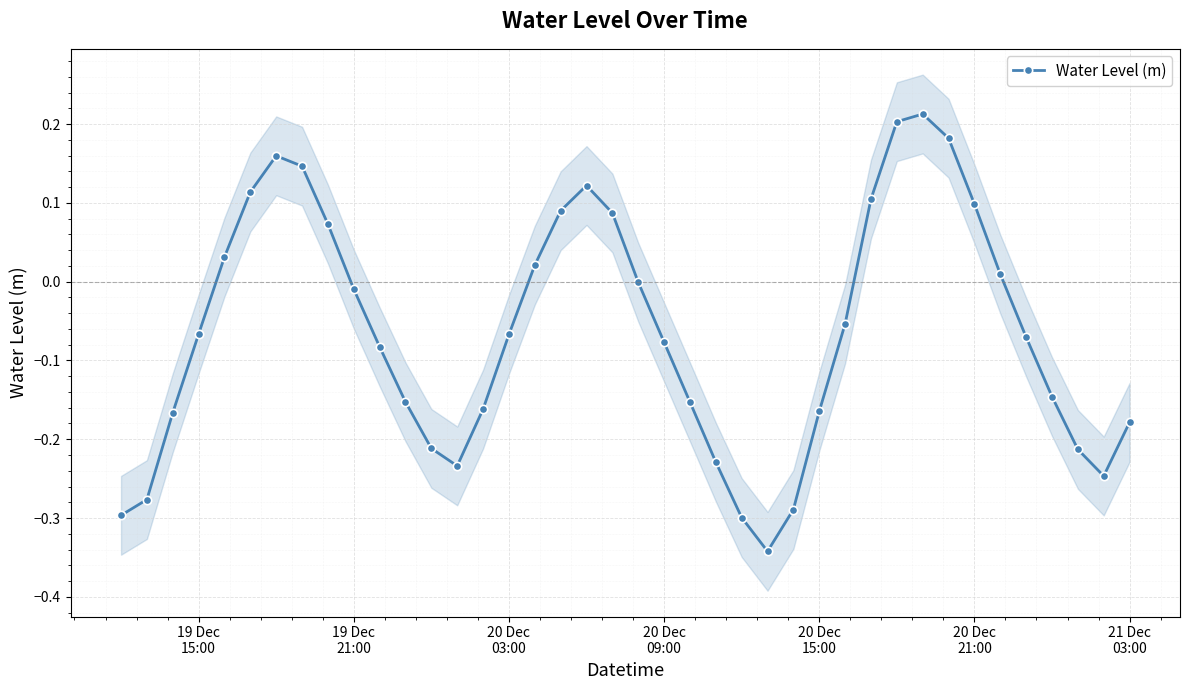

How many interior local peaks does the Water Level (m) series have?

3